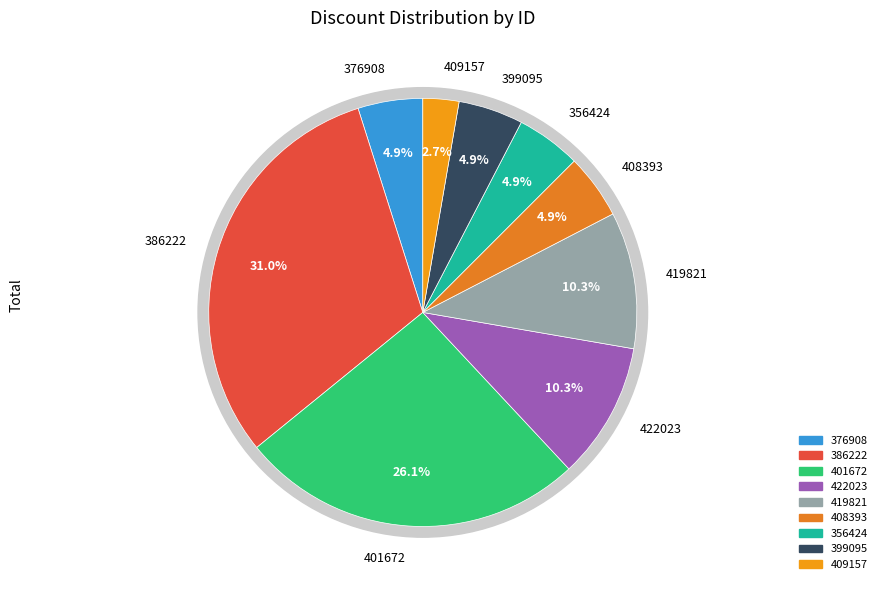

Which slice is the largest?

386222